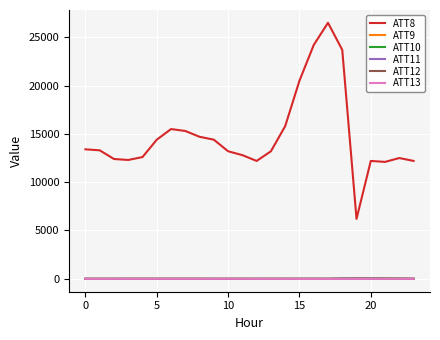

True or false: ATT12 and ATT8 cross at least once.

False